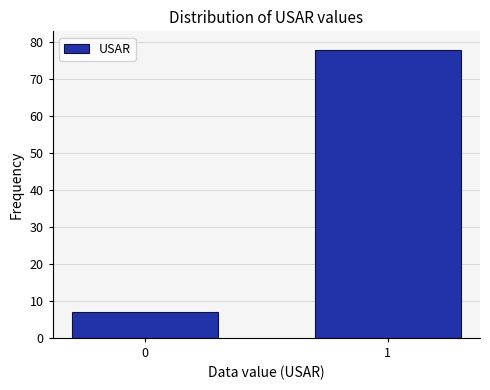

Reading left to right, list all the values displayed in this chart.

0=7	1=78